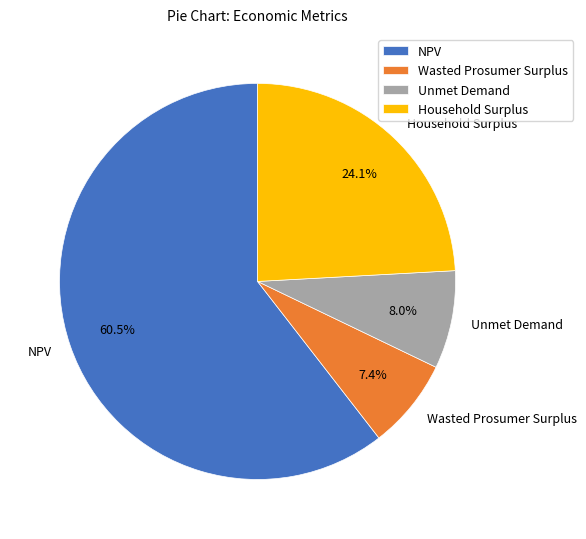

What percentage is the Household Surplus slice, to the nearest percent?

24%